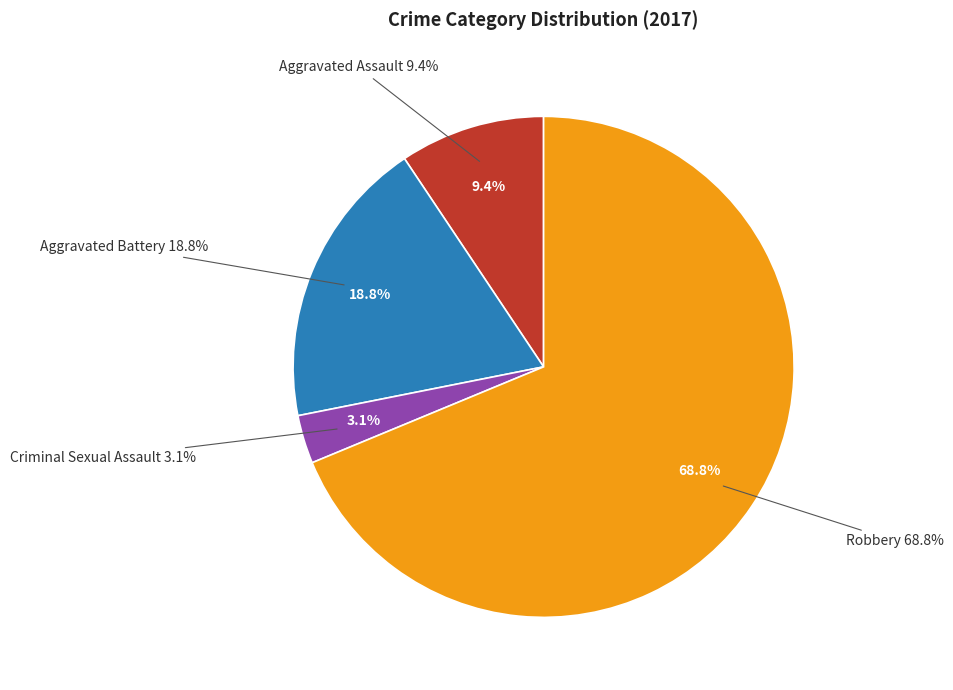

Which slice is the largest?

Robbery